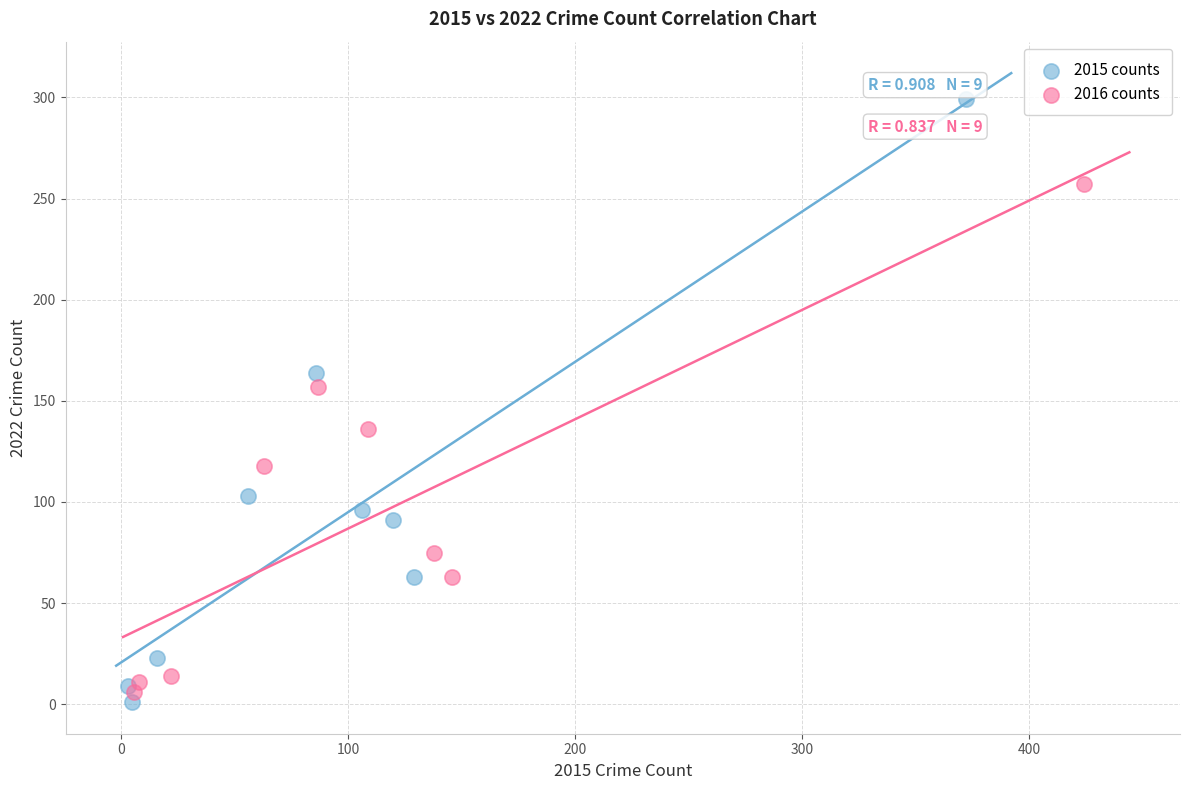

Which series has the widest spread of Y values?

2015 counts